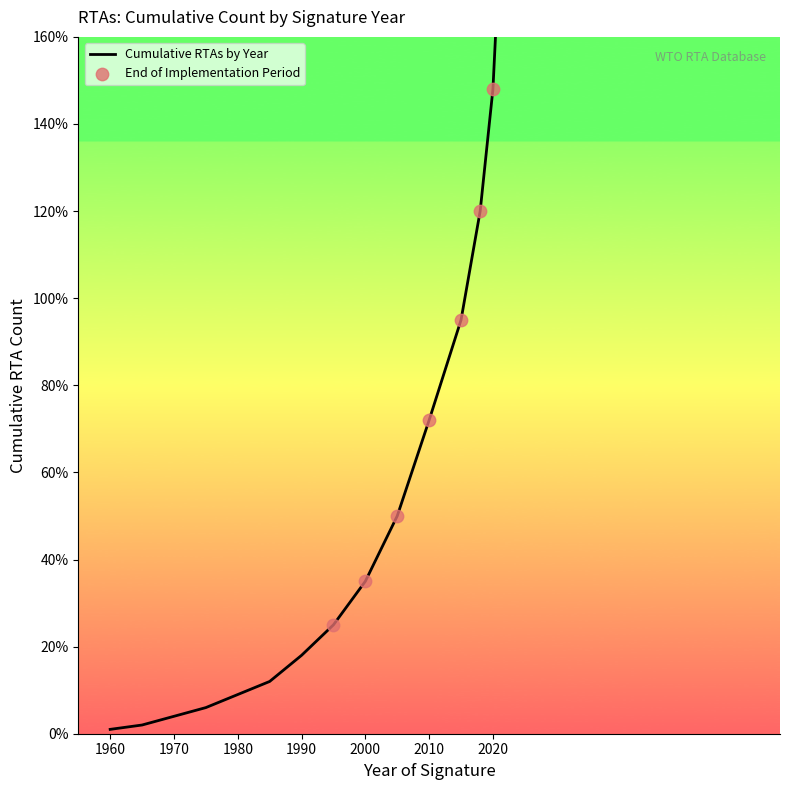

What is the ratio of the value at 2005 to the value at 1960?

50.0